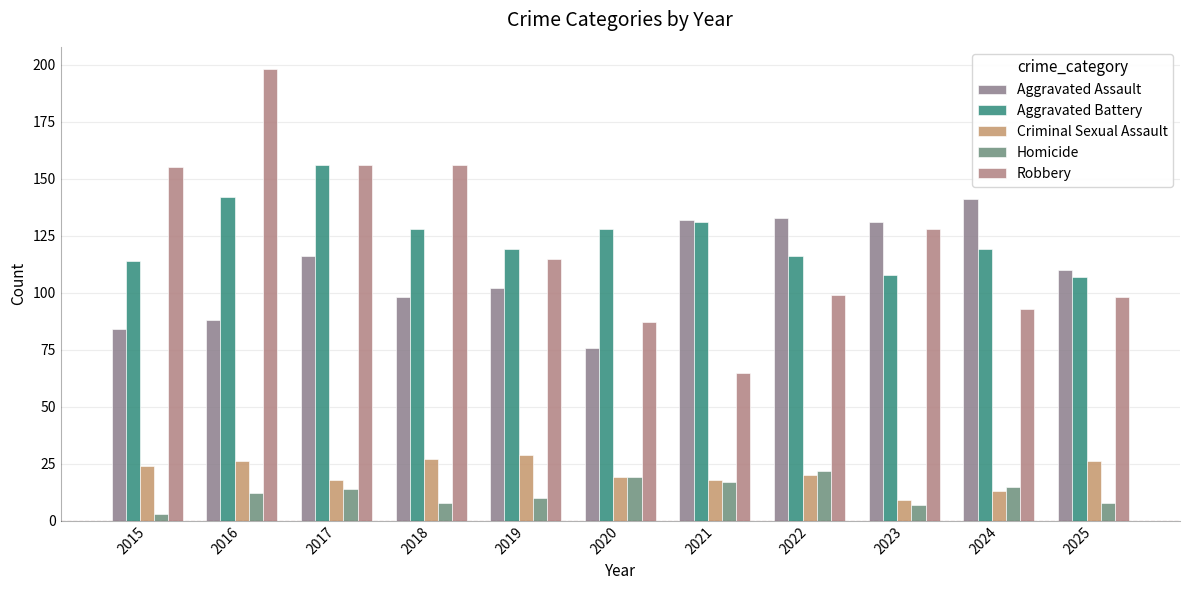

At which category does the chart reach its minimum across all series?

2015